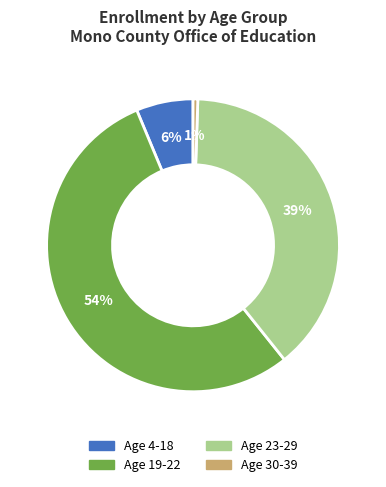

Do Age 19-22 and Age 23-29 together represent more than half of the pie?

Yes